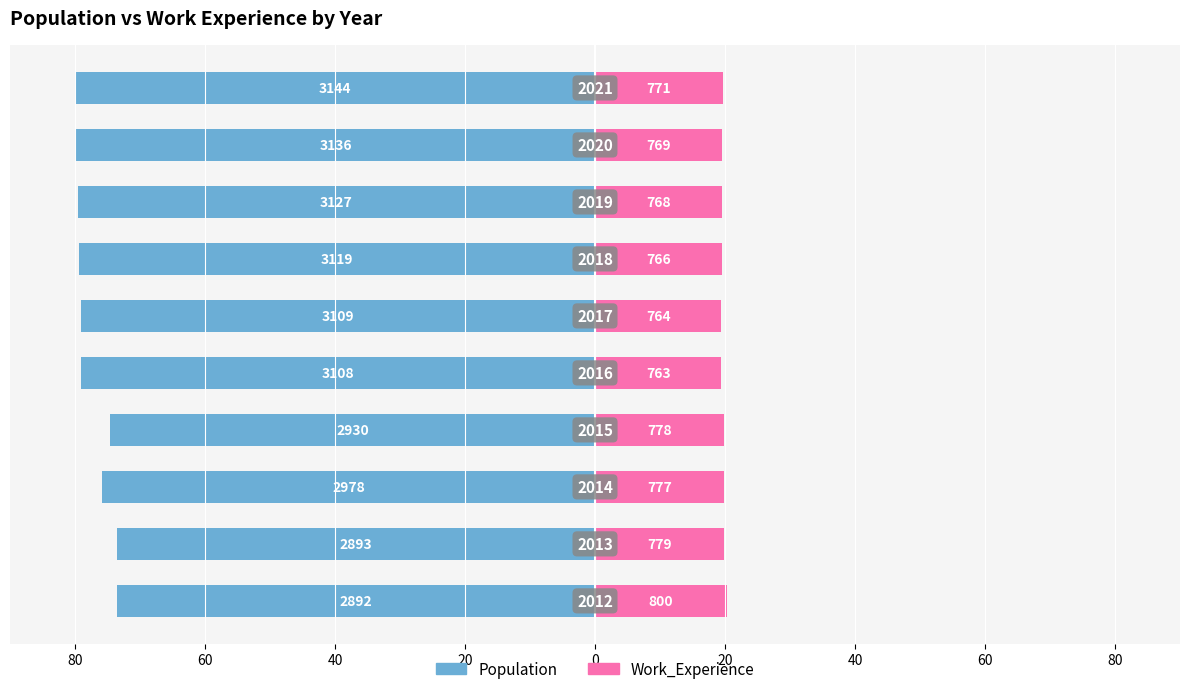

How many data points in Population are less than -79?

6